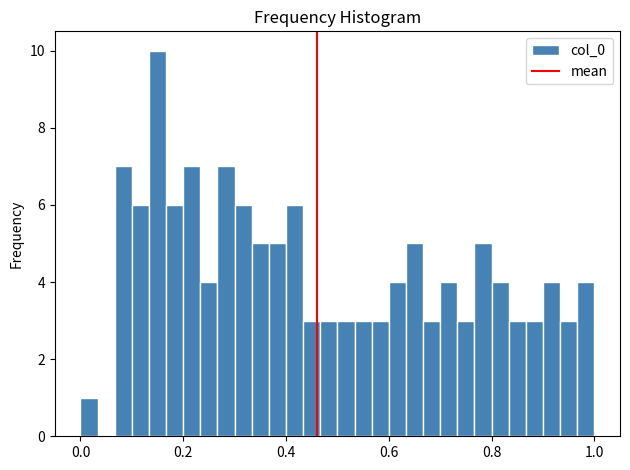

Read against the x-axis, roughly where is the centre of the tallest bar?

0.16